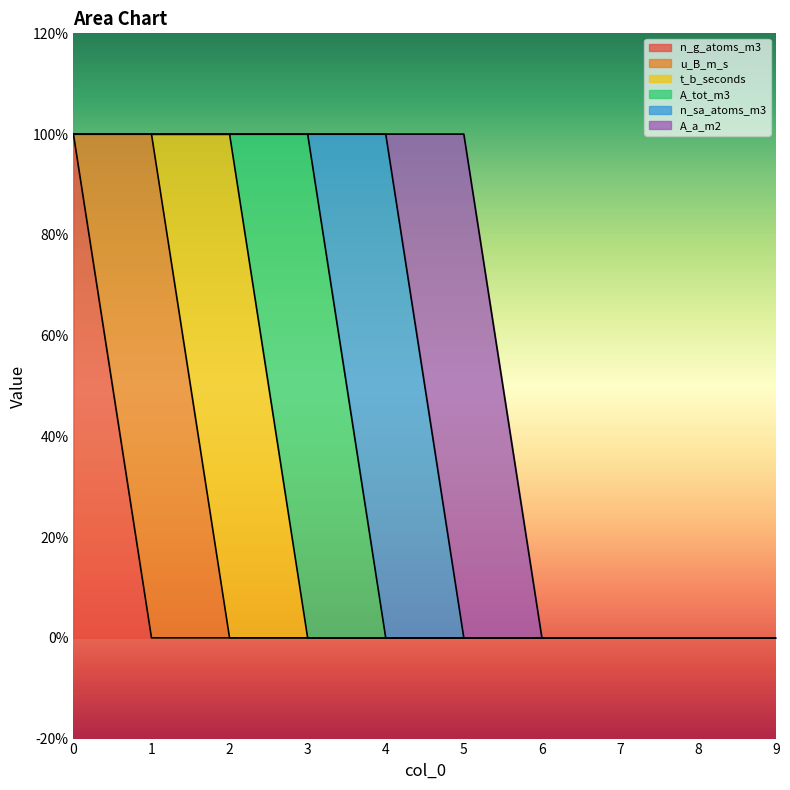

True or false: n_g_atoms_m3 and A_tot_m3 cross at least once.

False